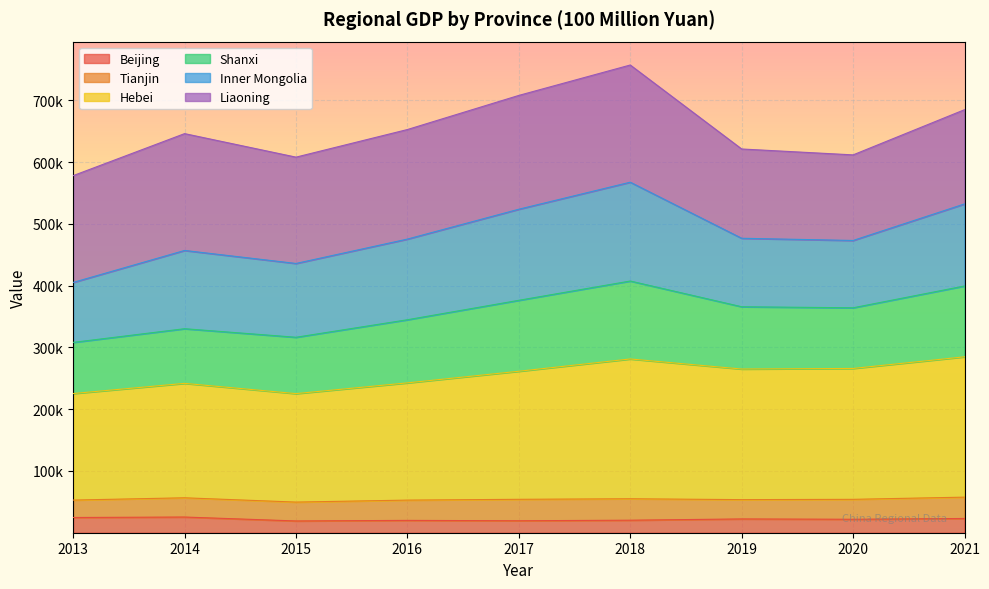

The value of Hebei at 2021 is 95090. True or false?

False